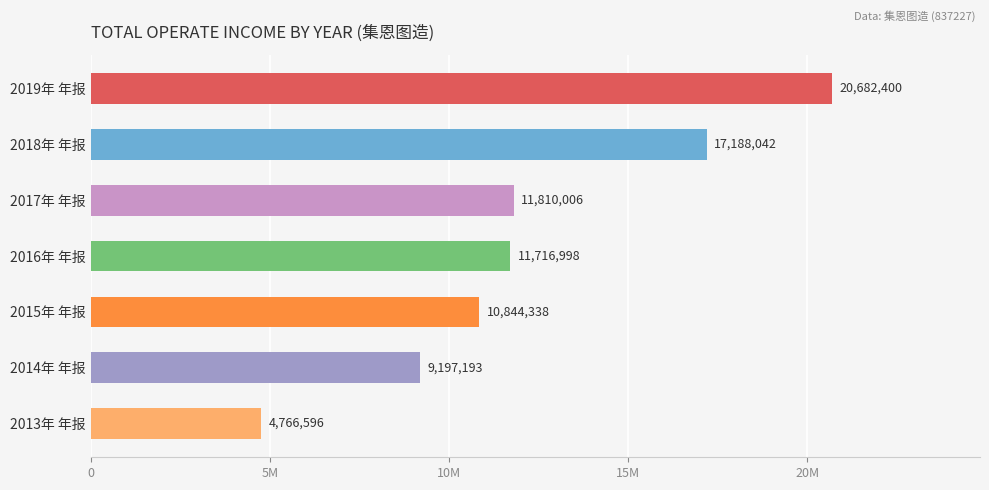

Are the bars horizontal?

Yes